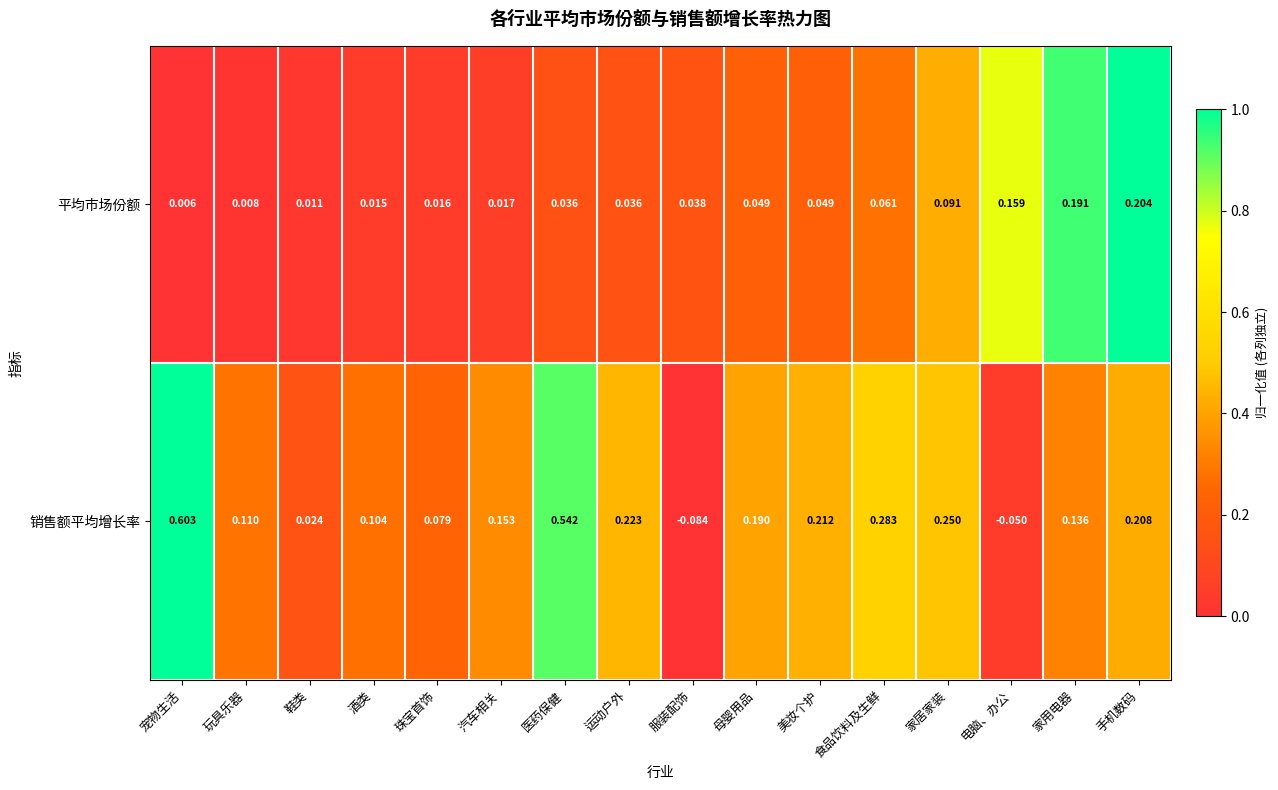

Where does the 销售额平均增长率 series first go above 0?

宠物生活